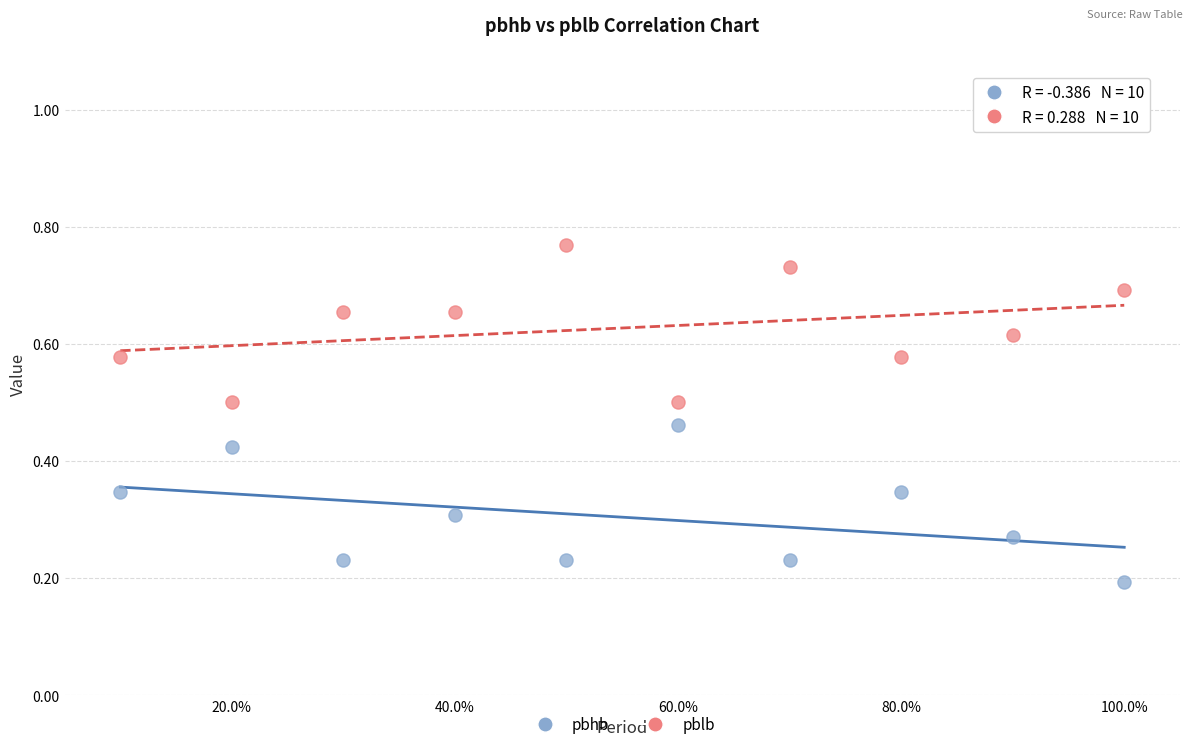

What is the X range (max minus min) for the scatter plot?

9.0